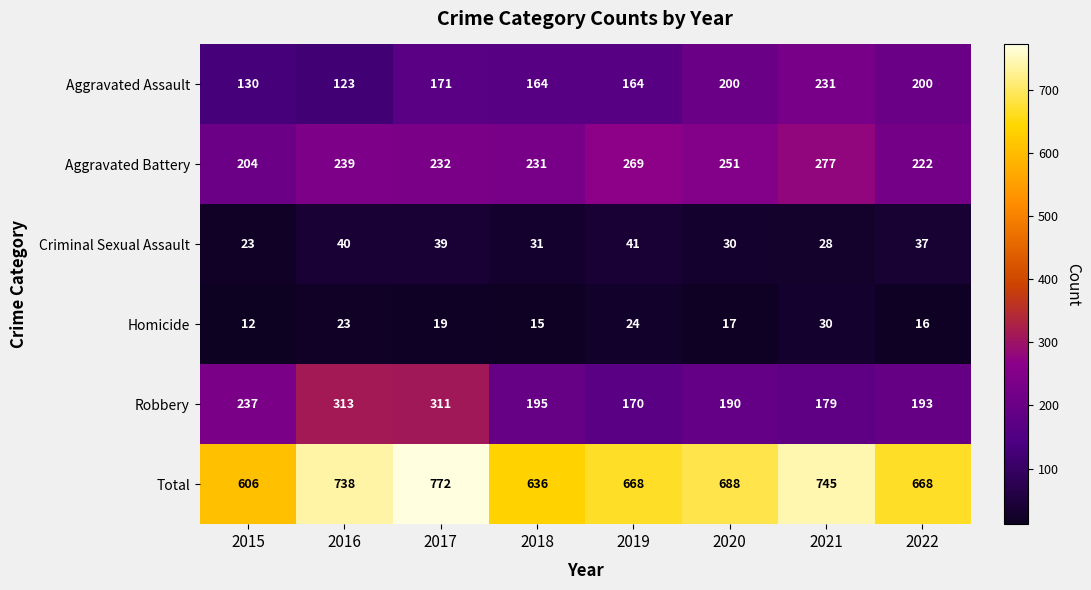

Rank the categories by Robbery value from lowest to highest.

2019, 2021, 2020, 2022, 2018, 2015, 2017, 2016